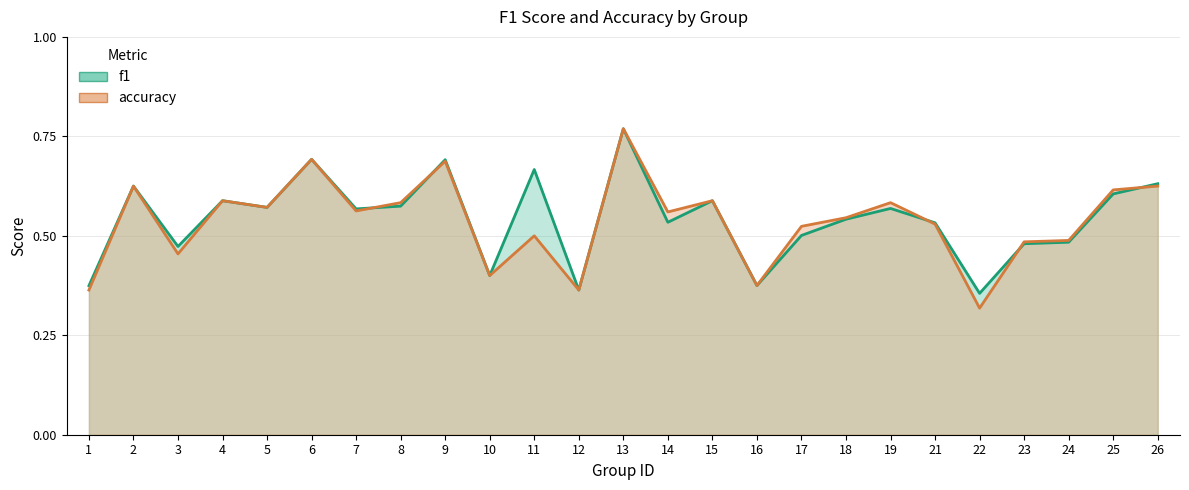

Is it true that f1 equals 0.2 at 3?

False